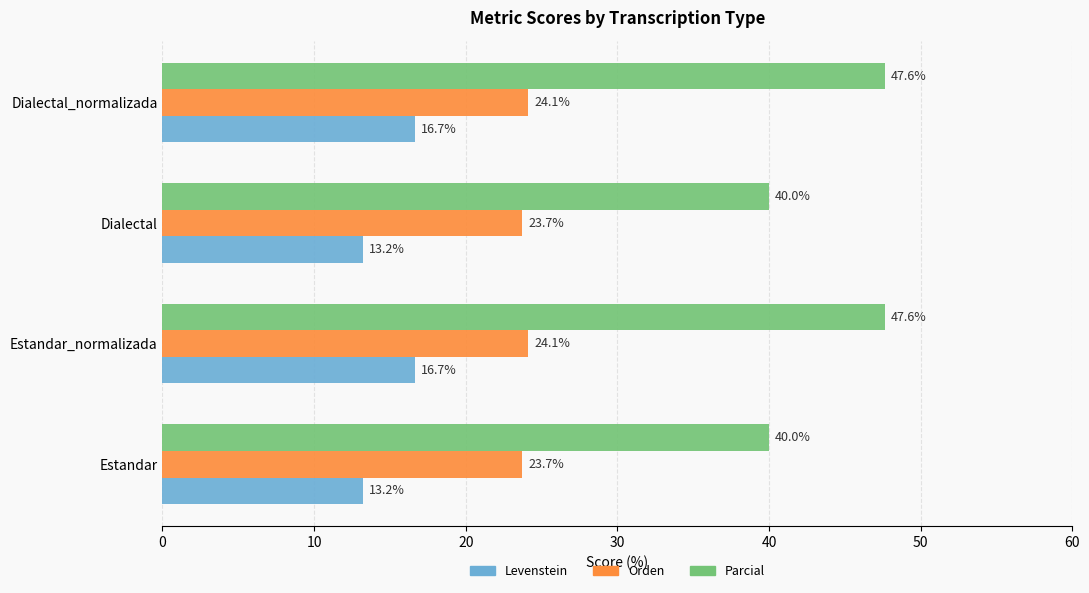

How many series are shown in this chart?

3